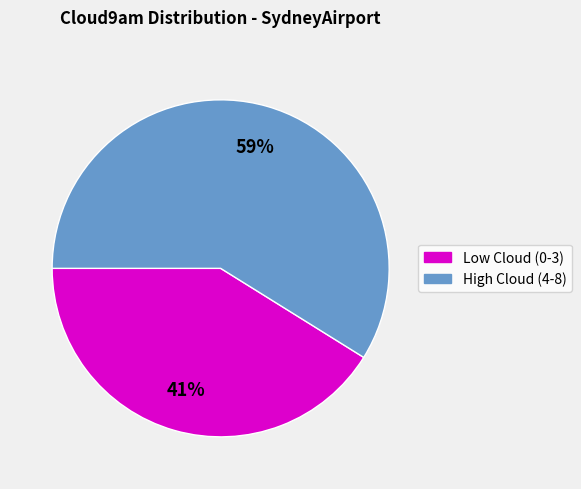

To the nearest percent, what is the difference between the largest and smallest slice percentages?

18%